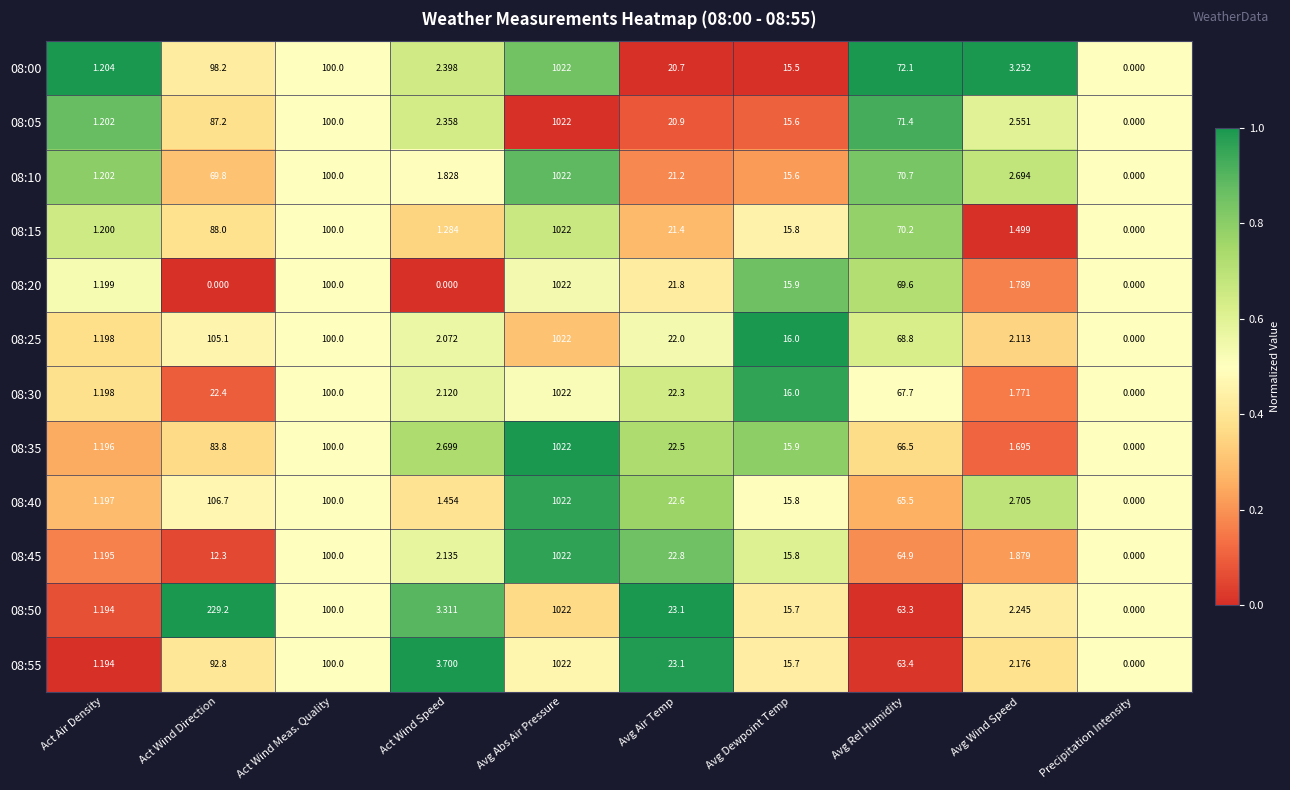

How many categories are shown in the chart?

10